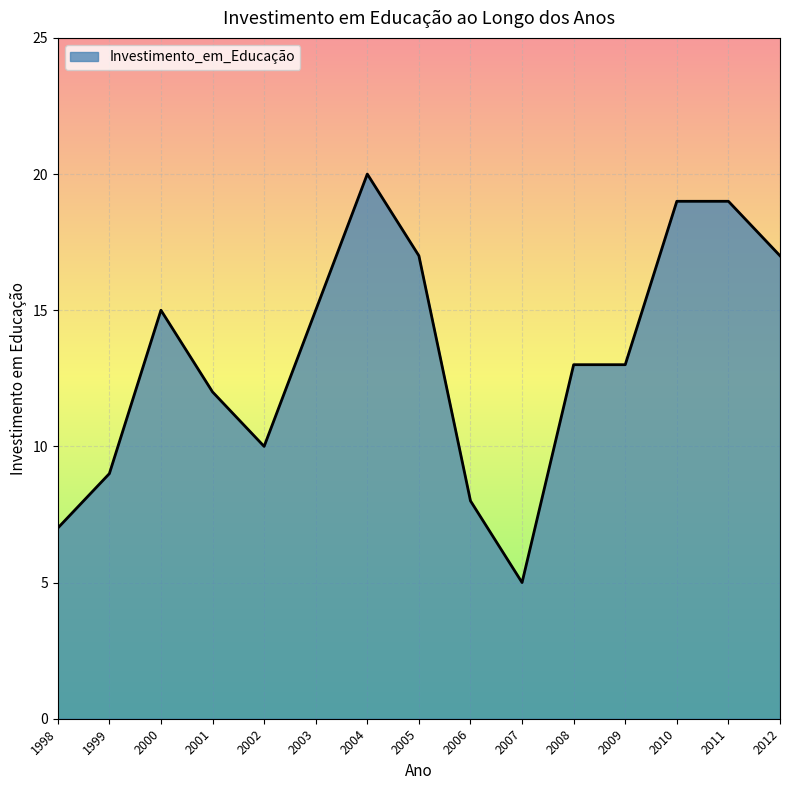

Does the chart have visible grid lines?

Yes